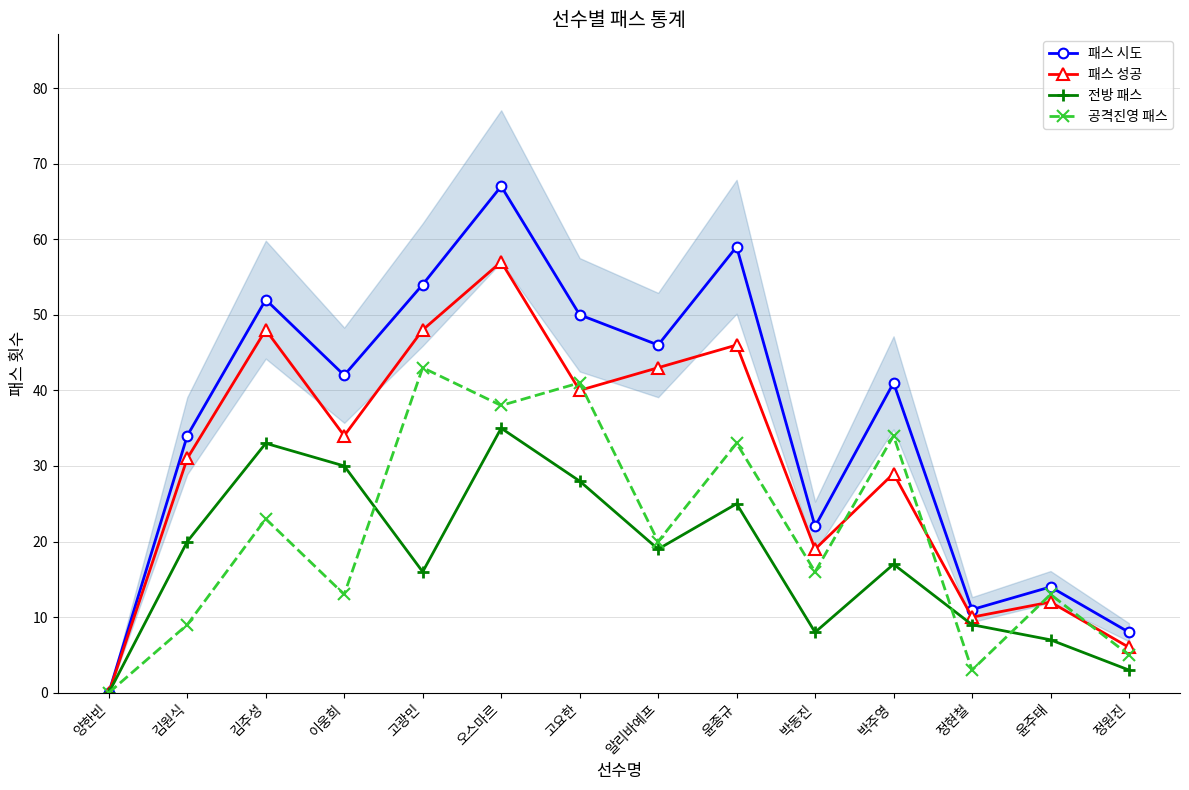

Is the value of 패스 성공 at 김주성 greater than the value of 공격진영 패스 at 정현철?

Yes